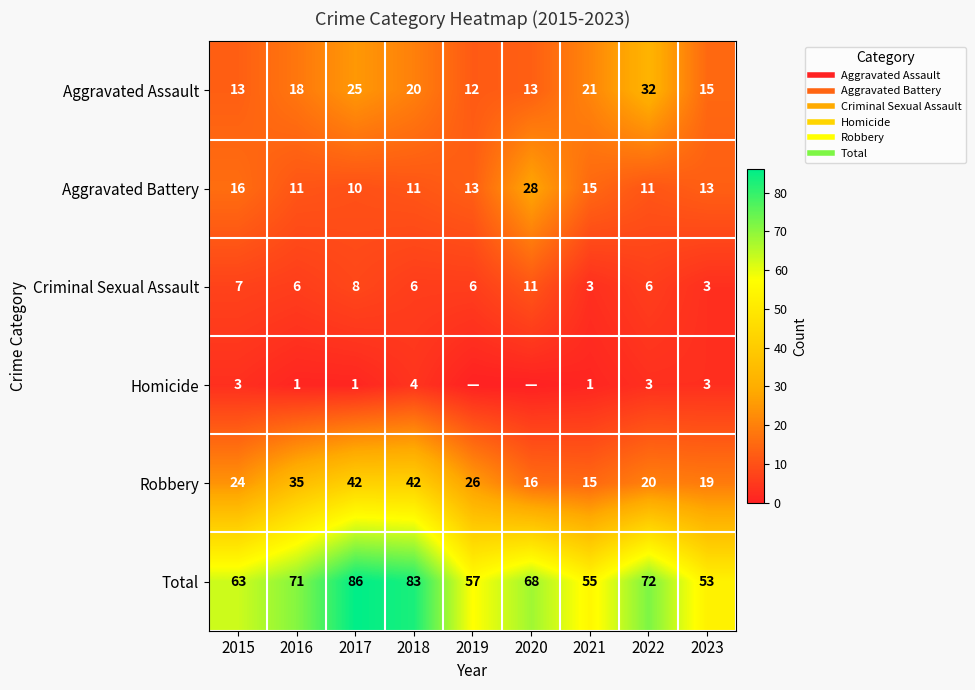

Where is Criminal Sexual Assault nearest to the value 7?

2015